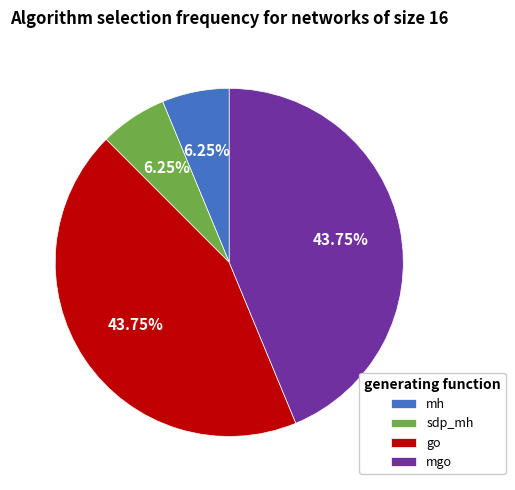

What is the ratio of the value at go to the value at sdp_mh?

7.0